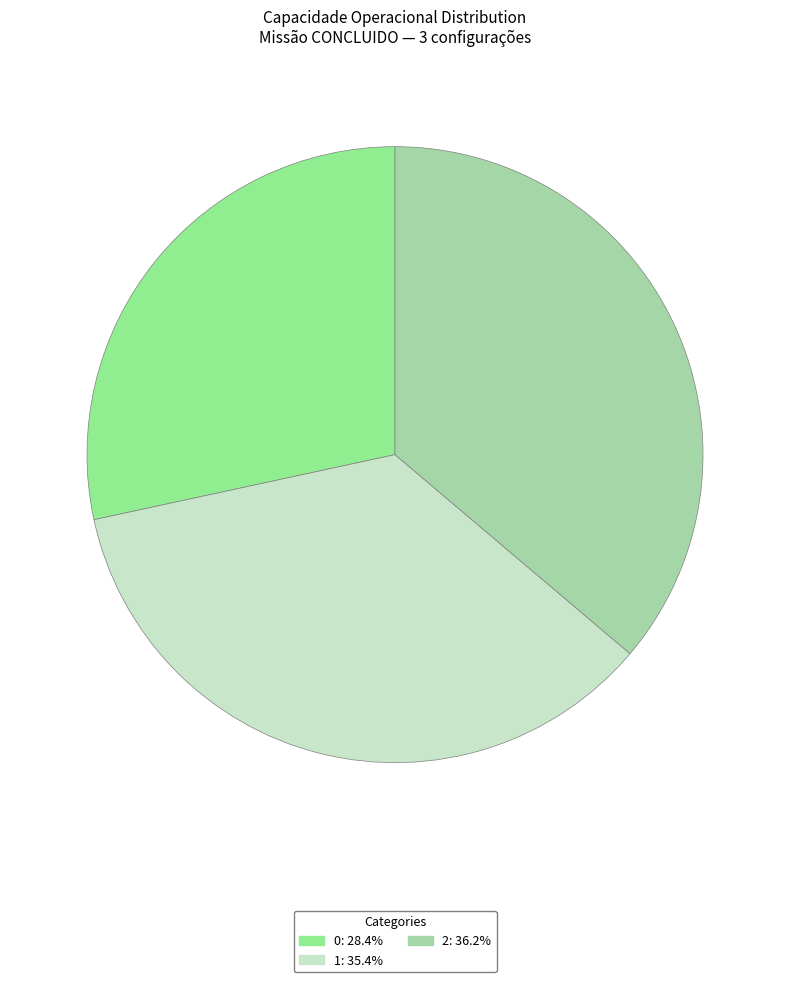

Is 2 the majority of the pie?

No